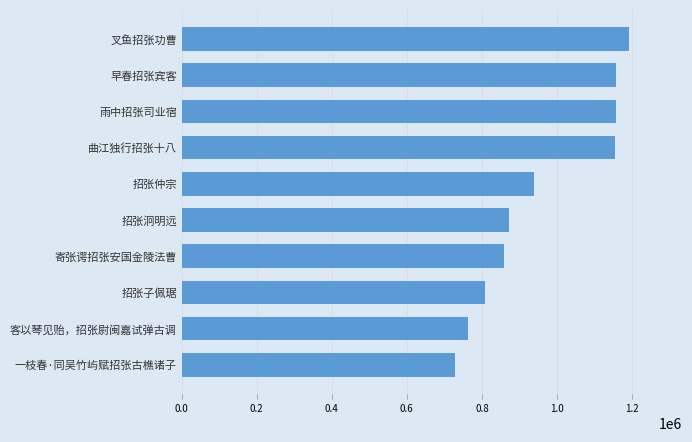

What is the sum of the values at 招张泂明远 and 寄张谔招张安国金陵法曹?

1730804